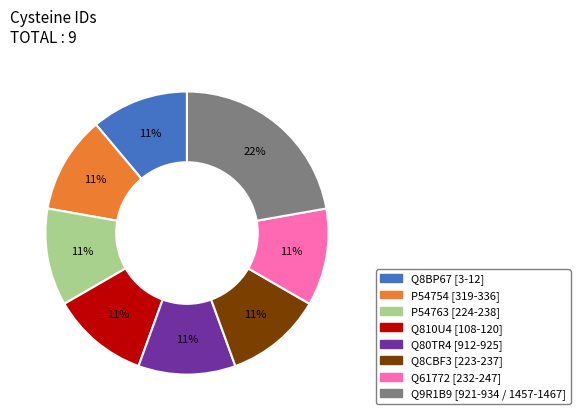

The Q61772 [232-247] slice represents 11% of the pie. True or false?

True